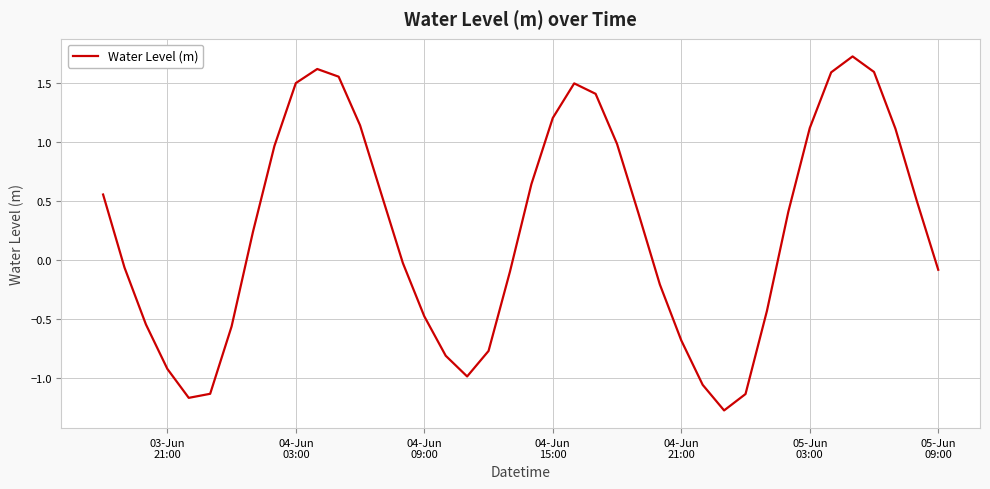

Is this an area chart (filled region under the line)?

No